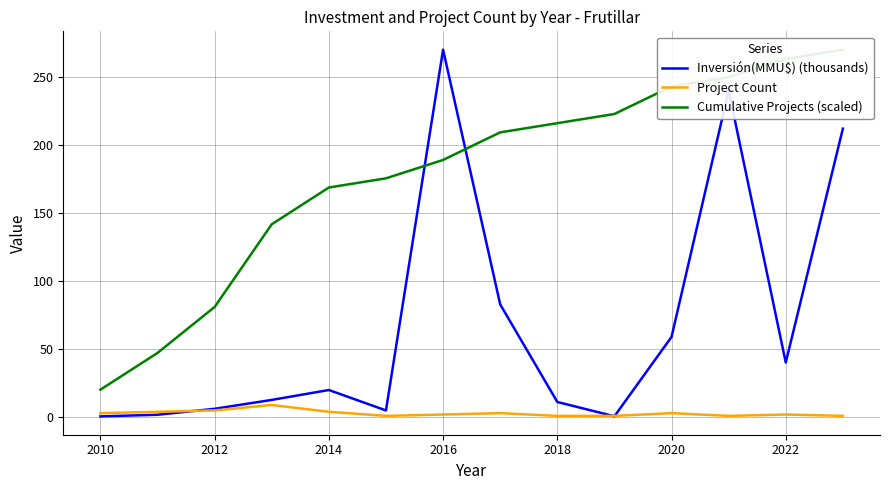

True or false: Inversión(MMU$) (thousands) has more than 1 interior local peaks.

True